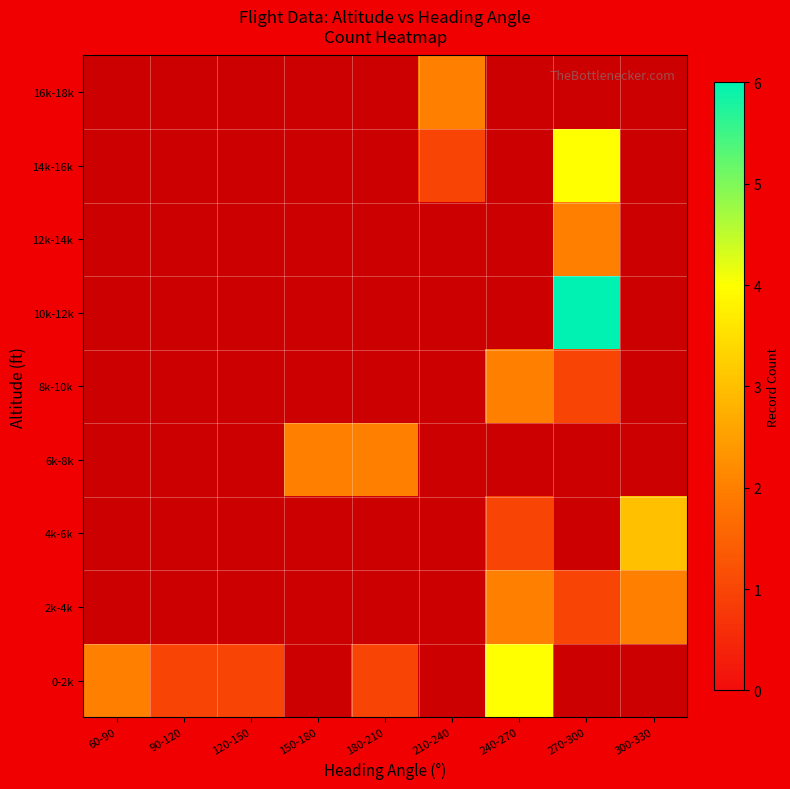

What is the spread (max minus min) of values at 240-270?

3.0